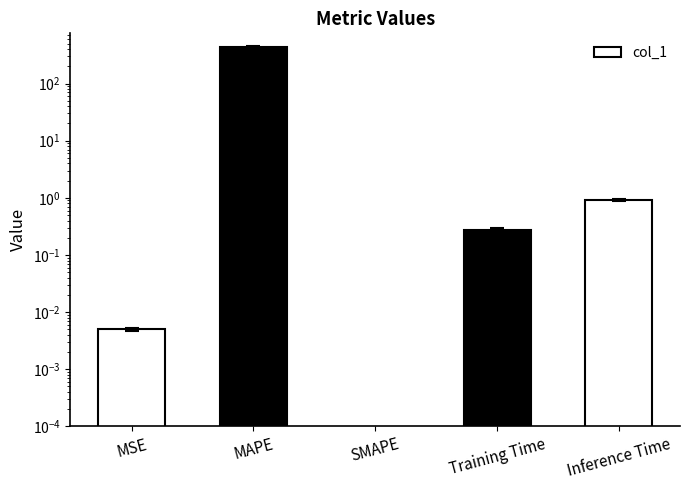

The value at MSE is 0.0. True or false?

True